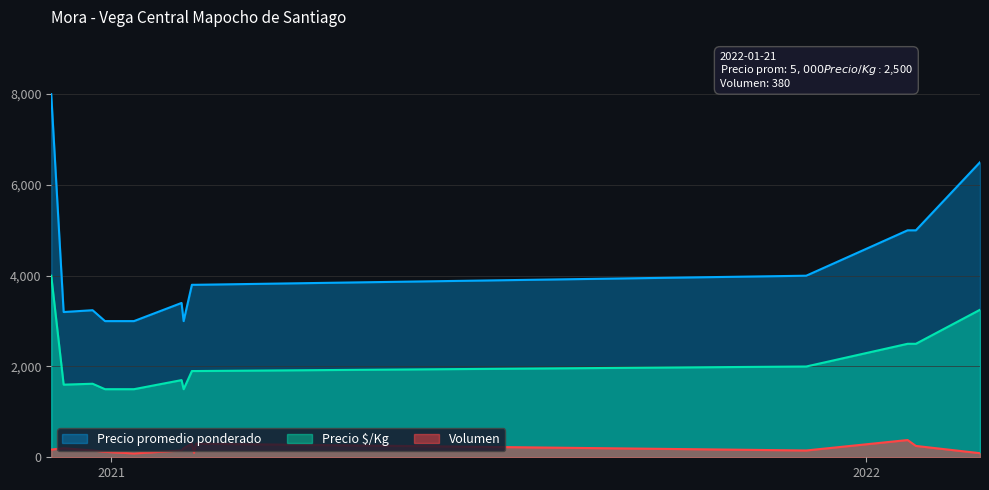

Does the chart display data point markers on the line(s)?

No